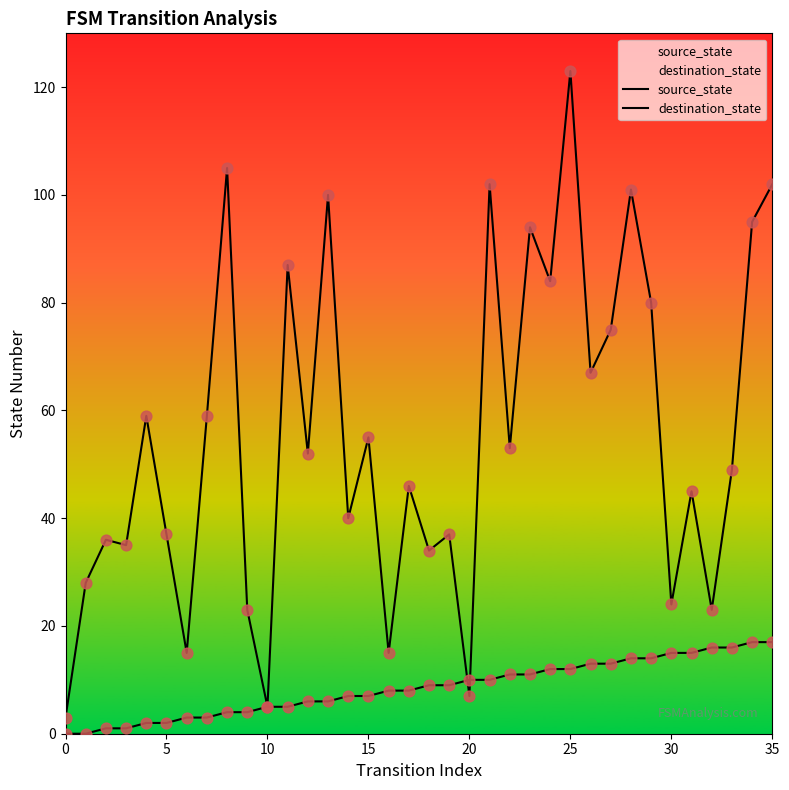

Which series has the largest total across all categories?

destination_state